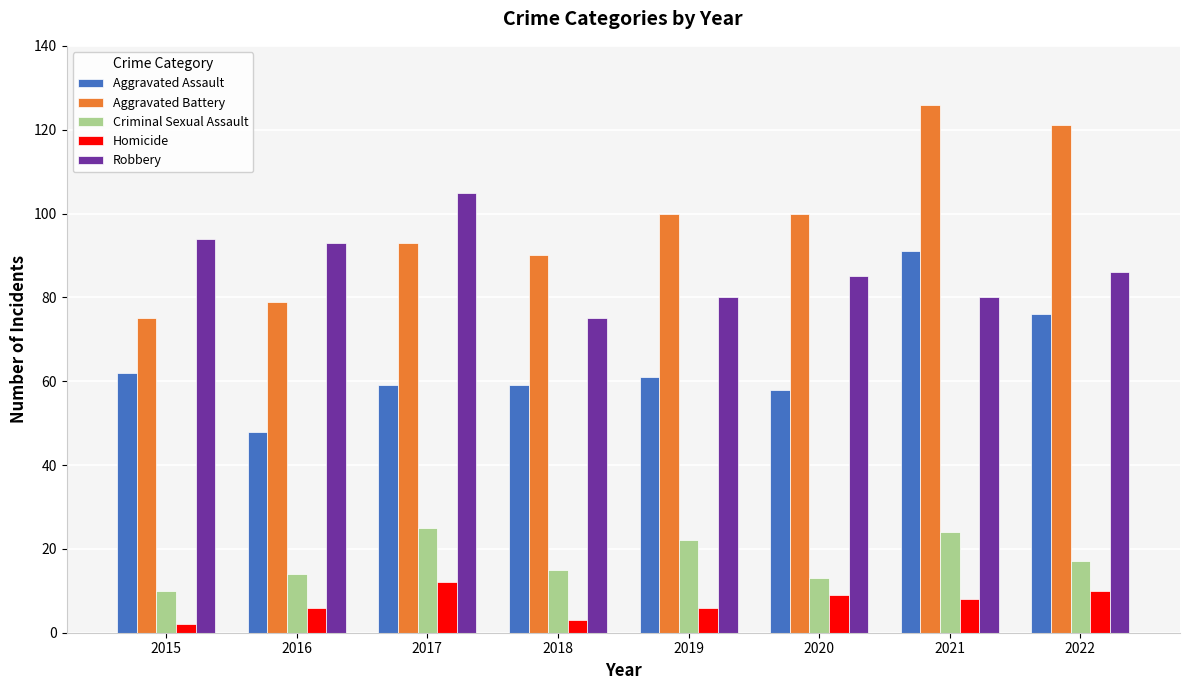

How many data points does each series have?

8